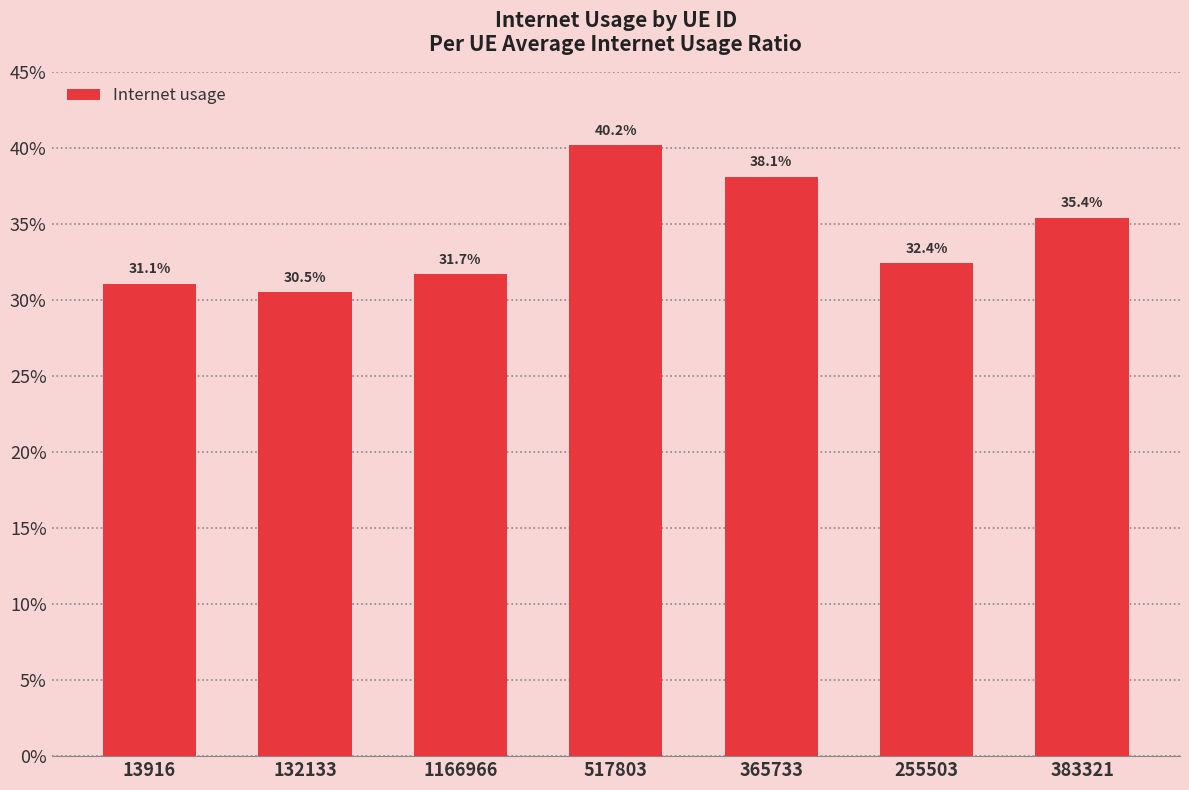

Which label corresponds to the smallest value in the chart?

132133